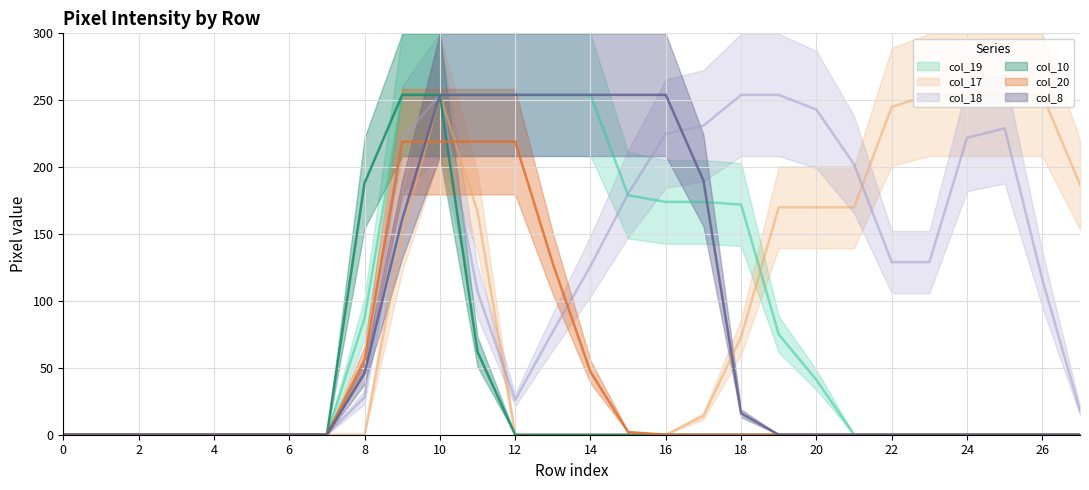

The col_19 series shows 101 at 15. True or false?

False